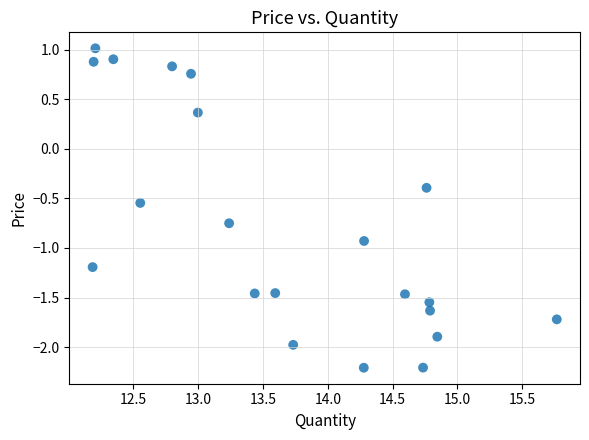

What is the range of Y values (max minus min)?

3.2